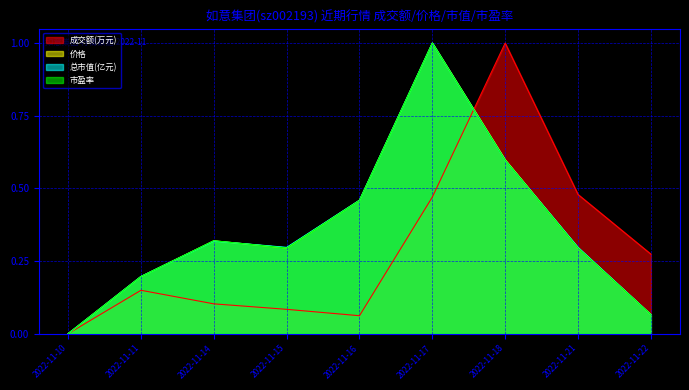

True or false: 市盈率 has a value of 0.4 at 2022-11-21.

False